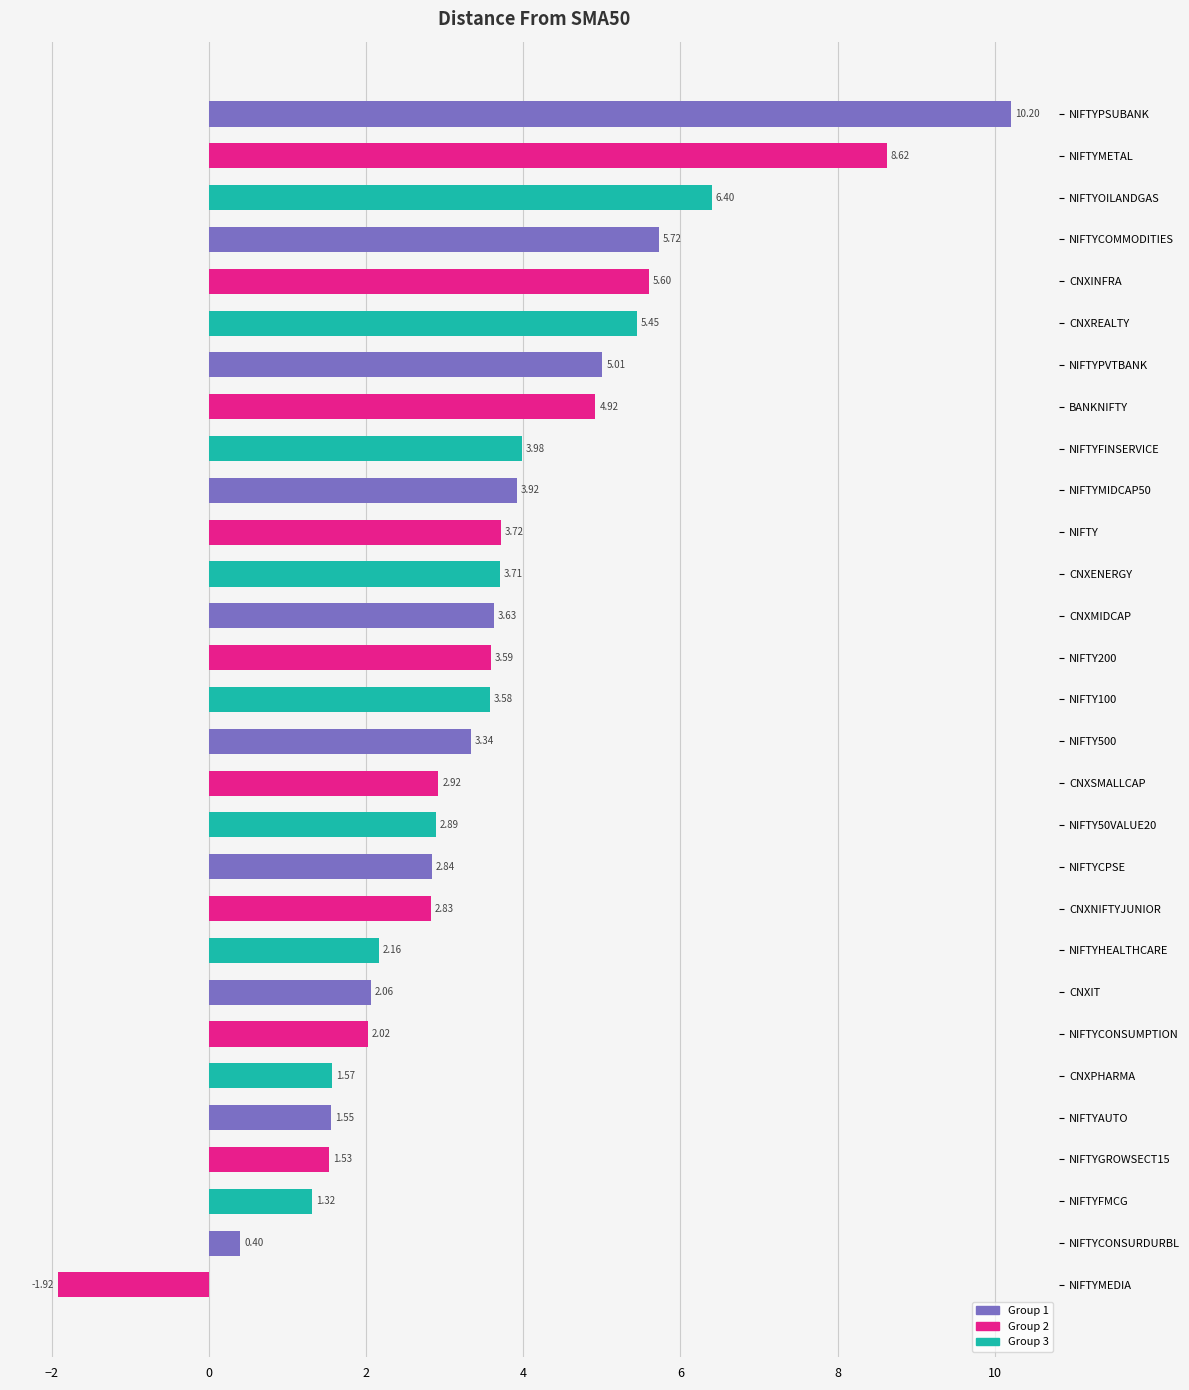

Which category has the lowest value across all series?

NIFTYMEDIA